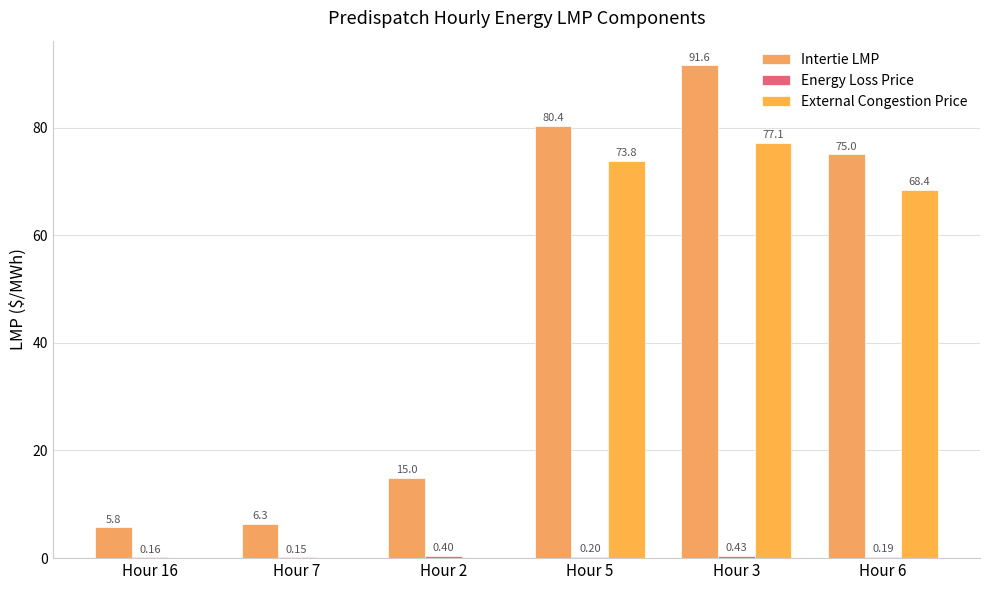

How many categories are shown in the chart?

6